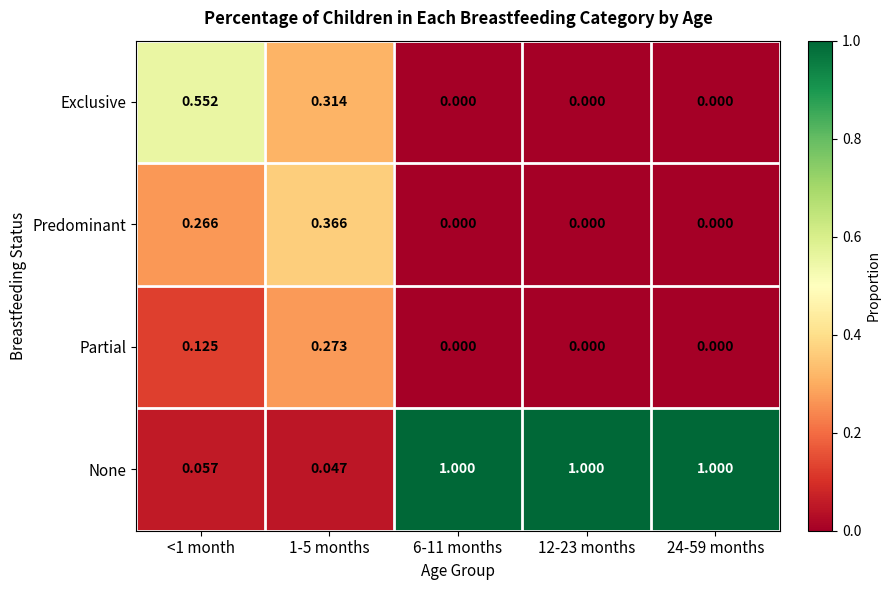

Which series has the largest range (max minus min)?

None